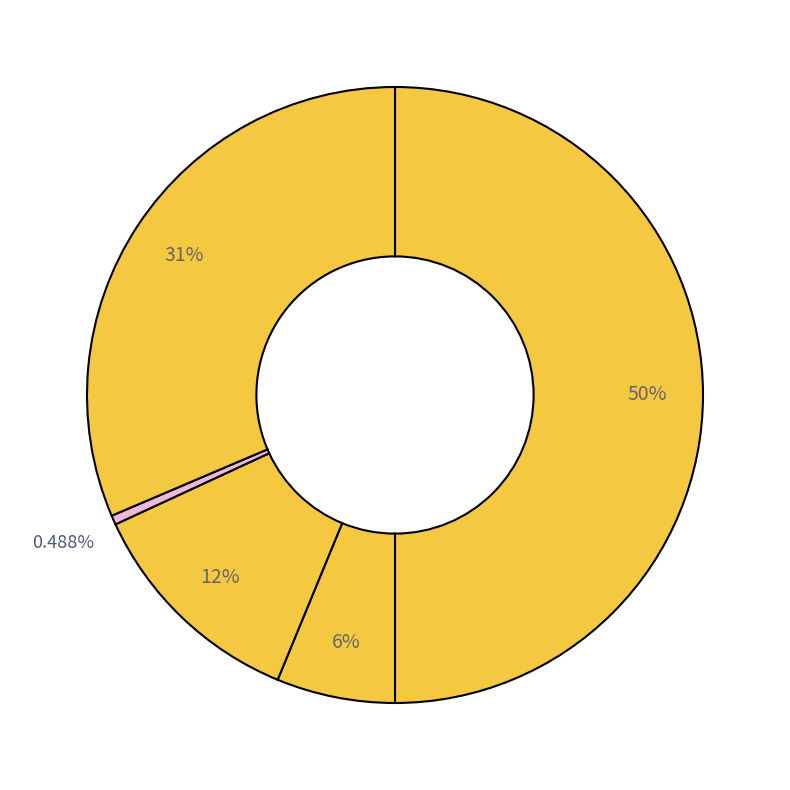

Is there a majority slice in this chart?

No